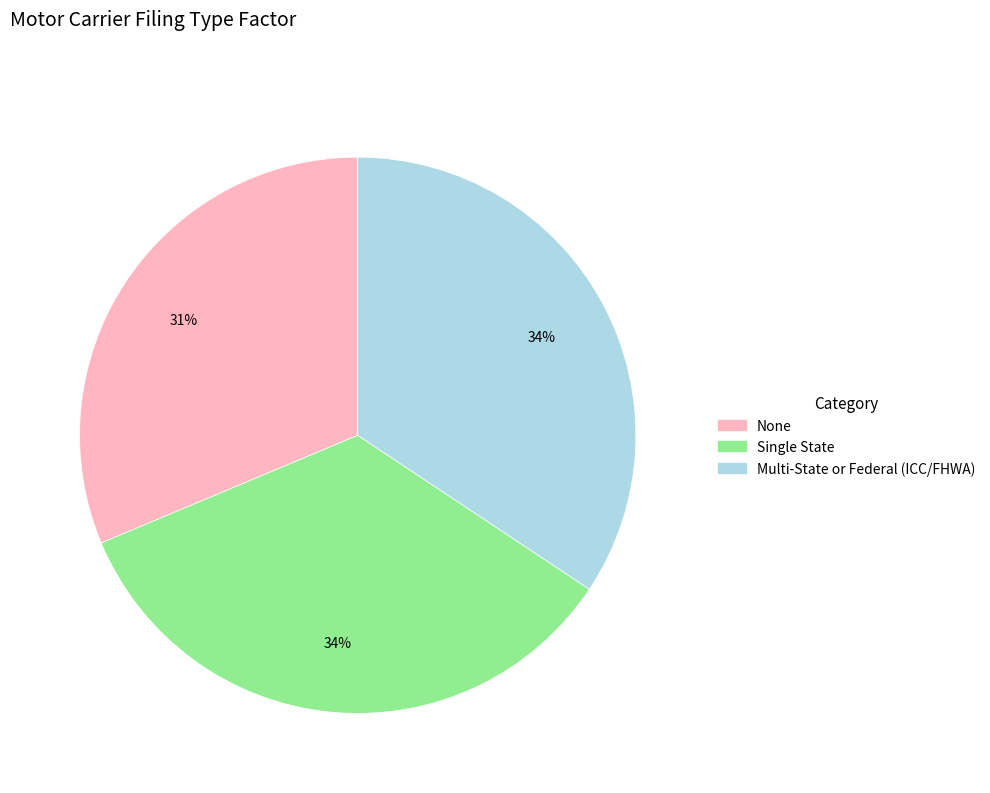

Between Single State and None, which is larger?

Single State